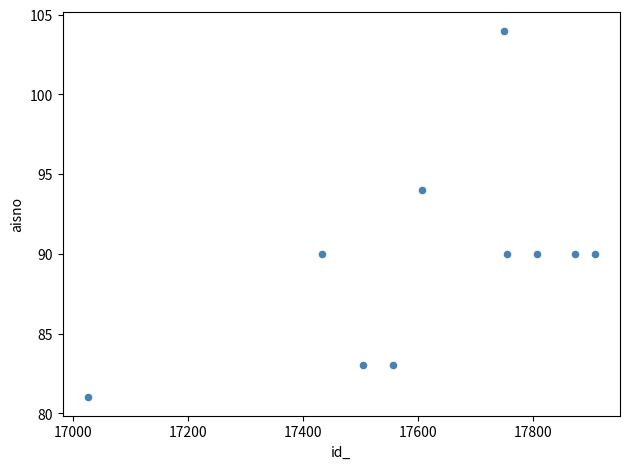

What is the average X value?

17622